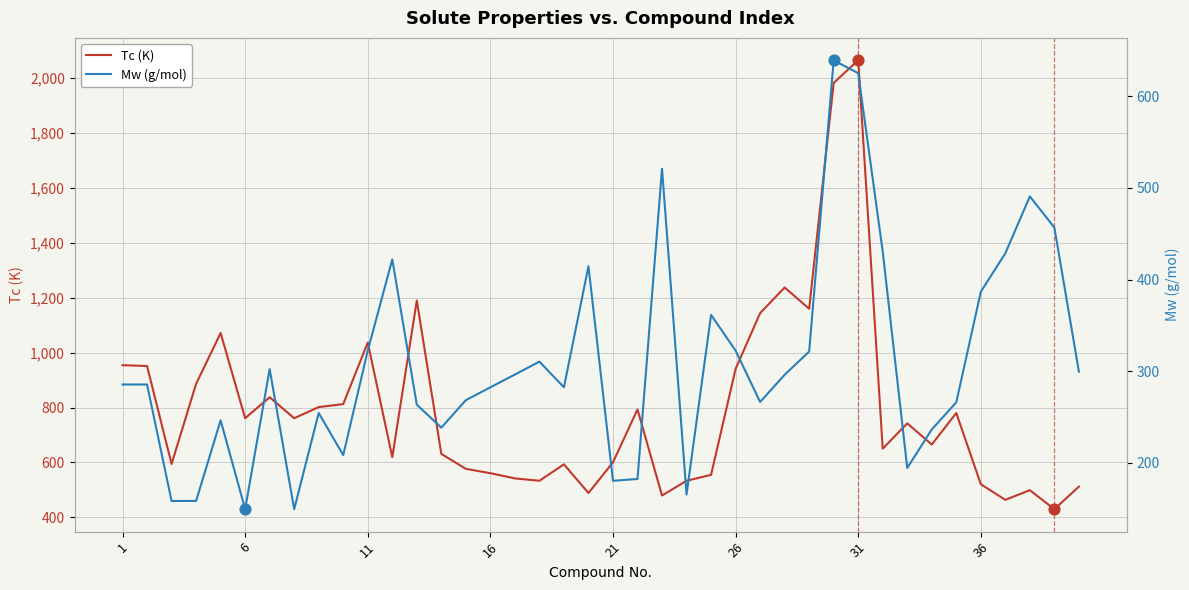

At how many categories does at least one series exceed 235?

40